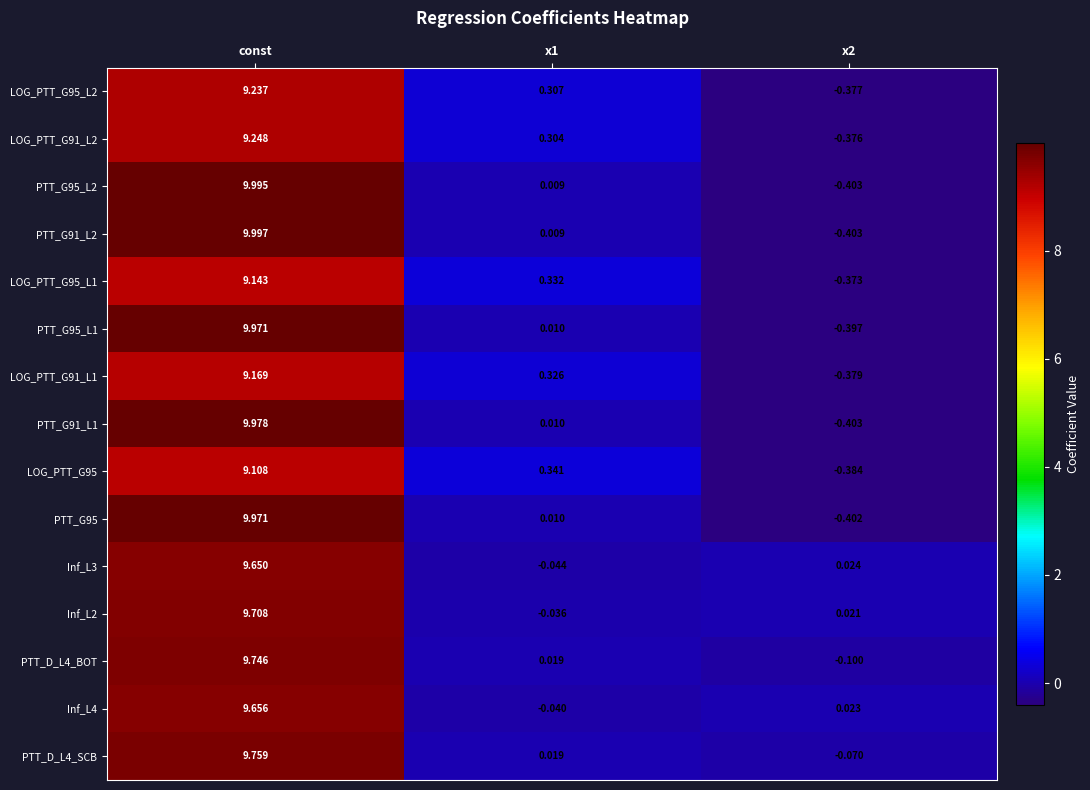

How many negative values does the PTT_G95_L1 series have?

1